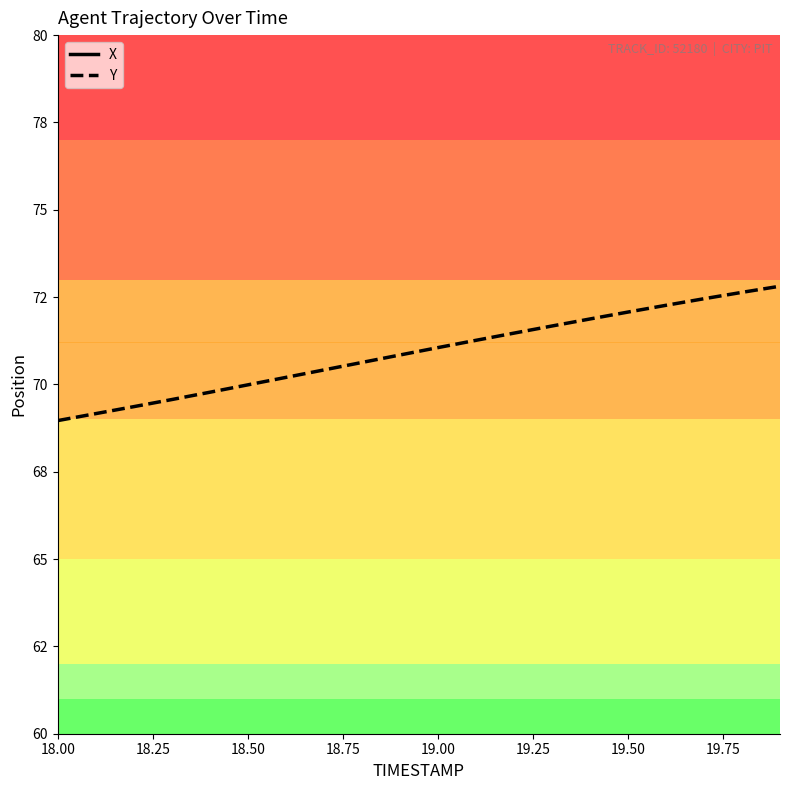

True or false: X has a value of 1276.8 at 18.75.

False